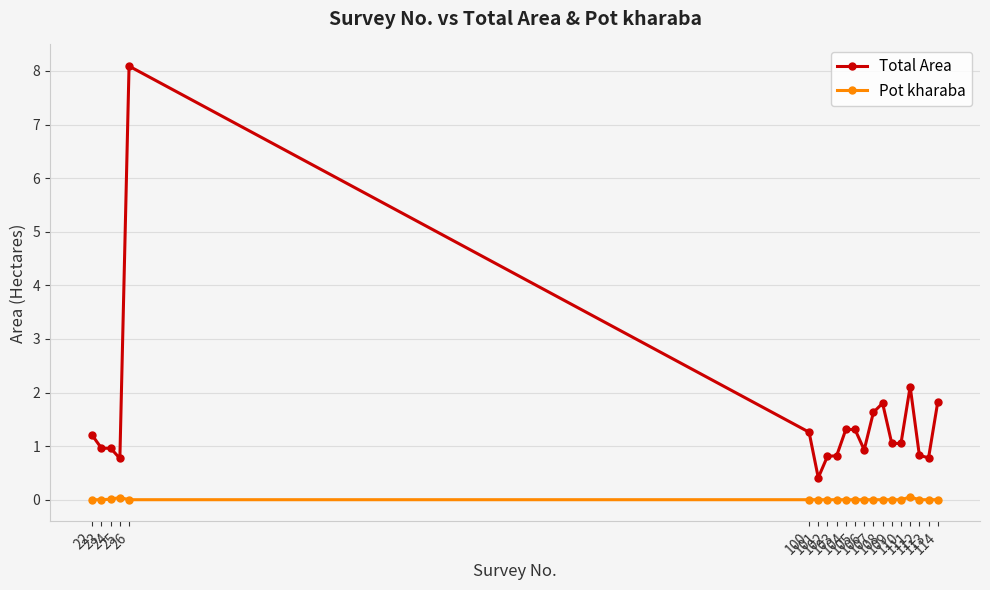

At how many categories does at least one series exceed 7?

1